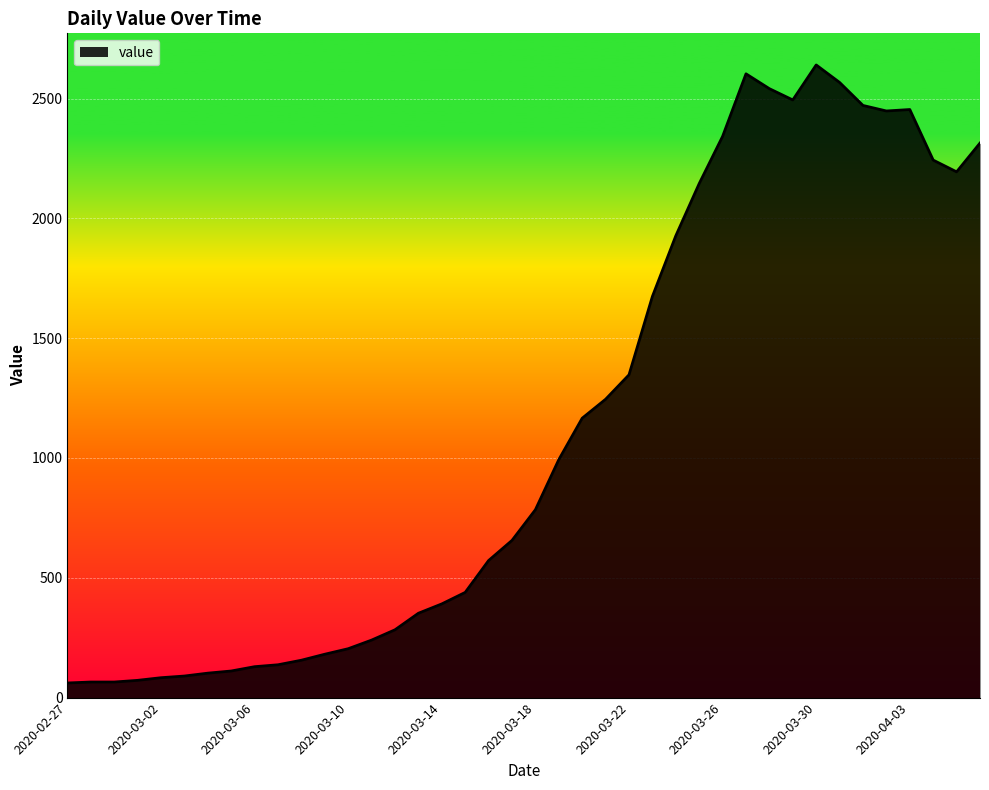

What is the difference between the maximum and minimum values?

2579